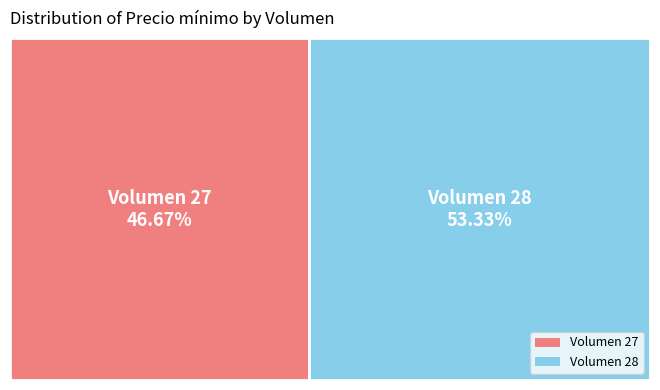

What is the smallest slice in the pie chart?

27